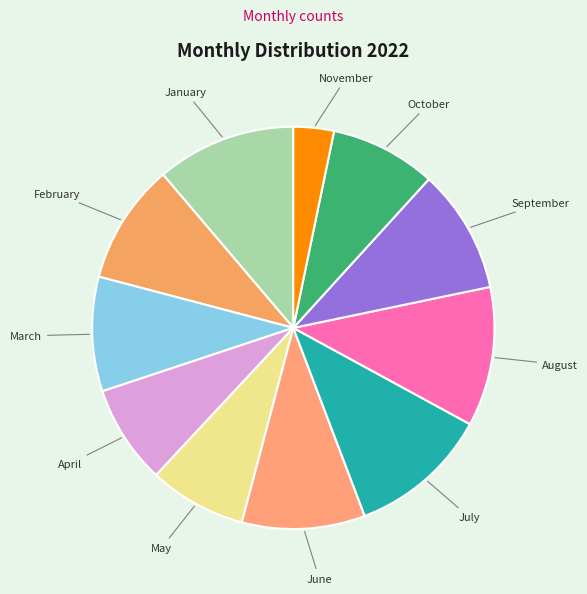

Is it true that April is 21% of the pie?

False